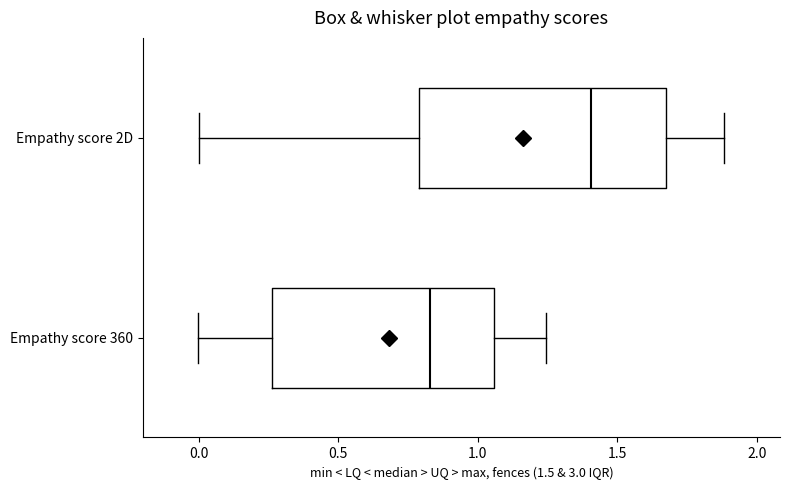

Reading bottom to top, transcribe this box plot: for each box, give where its median line is, the range the box spans, and where its two whiskers end, as read against the x-axis. The values are not printed on the chart, so give them approximately, as read against the axis.

Empathy score 360: median 0.85, box 0.25 to 1.05, whiskers 0.00 to 1.25
Empathy score 2D: median 1.40, box 0.80 to 1.65, whiskers 0.00 to 1.90